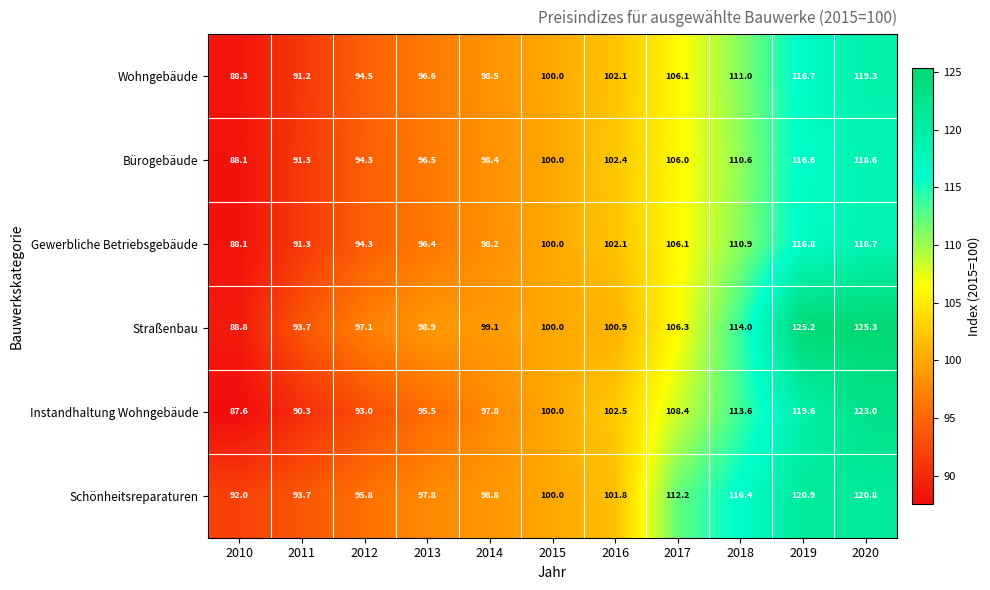

What is the maximum value shown in the chart?

125.3